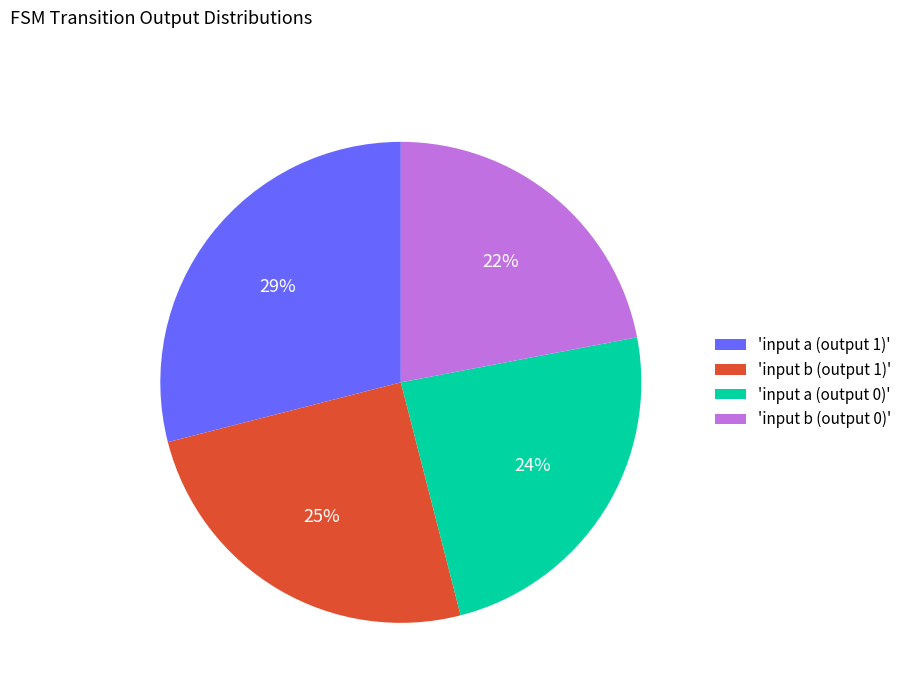

Is the sum of 'input b (output 0)' and 'input a (output 1)' greater than half?

Yes